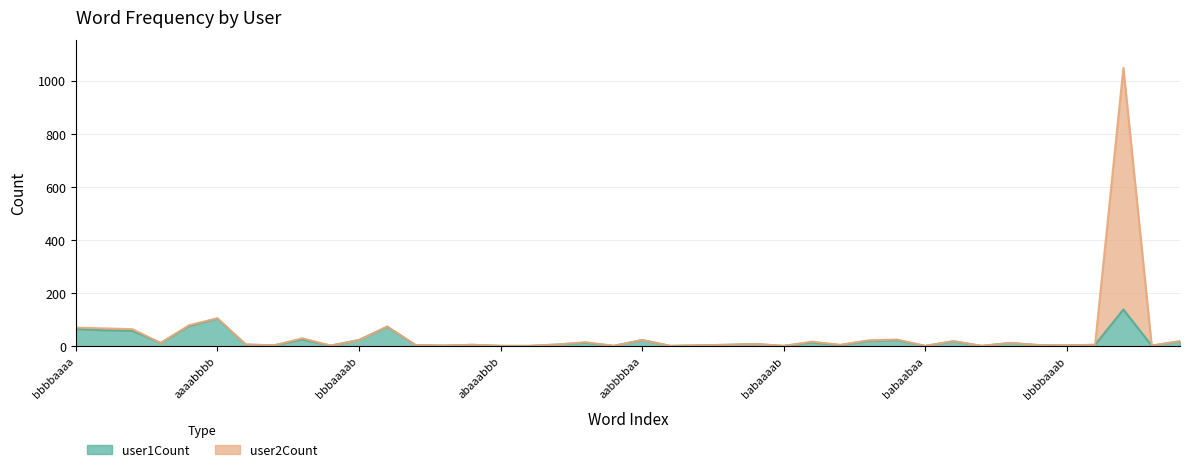

Rank the categories by user2Count value from lowest to highest.

abaaabbb, ababaabb, aaabbbab, baaabbaa, babaaaab, babaabaa, ababbbaa, aabaabbb, babbbaaa, bbbabaaa, abbbbbba, aabbaabb, bbbbaaab, aabbbaab, aaababbb, abbaaabb, bbabbbaa, bbaaaaab, bbbaaabb, abbbaaab, aaabbbaa, baaabbbb, baaaaabb, abbbbaaa, aabbbbbb, aaaaaabb, baaaabbb, bbaaaabb, bbbbbbaa, bbbaaaab, aabbbbaa, aaabbbba, bbaaaaaa, bbbaaaaa, bbbbbaaa, bbbbaaaa, aaaaabbb, aaabbbbb, aaaabbbb, aaaaaaaa